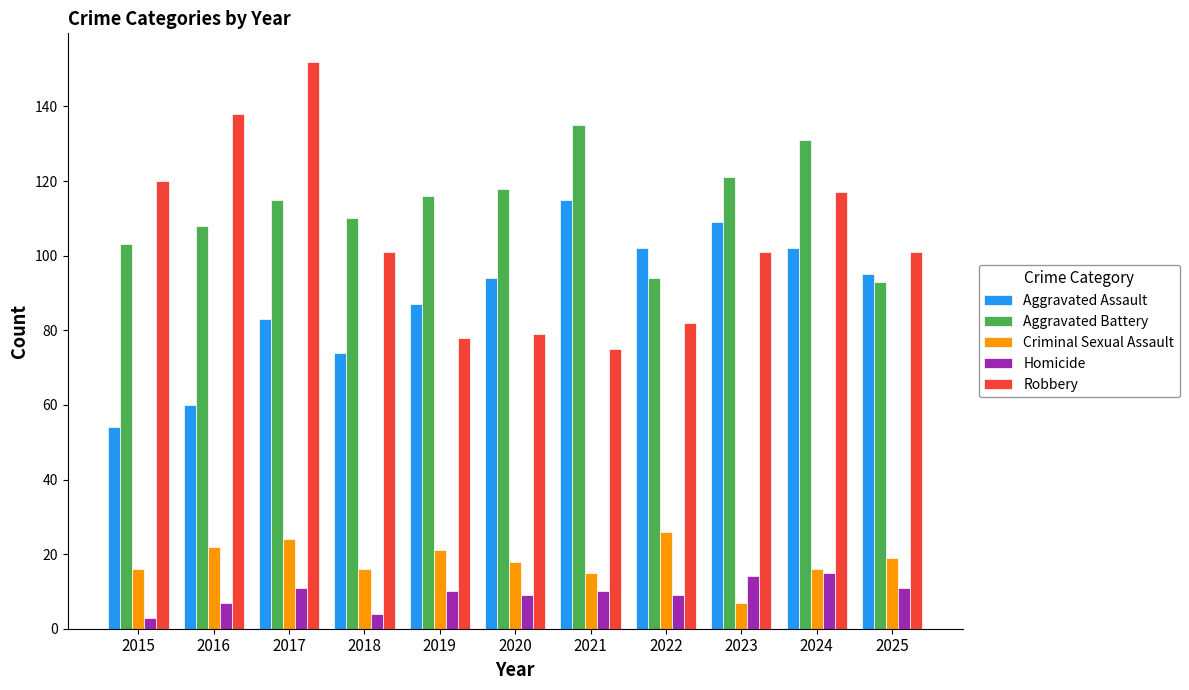

Between 2020 and 2022, which series saw the biggest shift?

Aggravated Battery